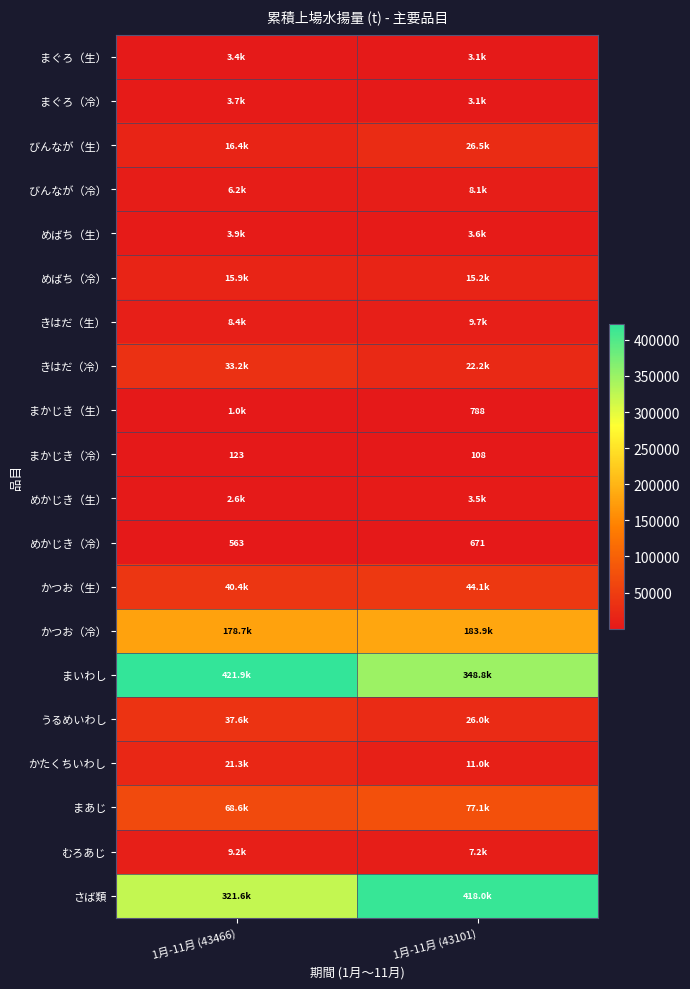

Rank the series by their maximum value, from highest to lowest.

まいわし, さば類, かつお（冷）, まあじ, かつお（生）, うるめいわし, きはだ（冷）, びんなが（生）, かたくちいわし, めばち（冷）, きはだ（生）, むろあじ, びんなが（冷）, めばち（生）, まぐろ（冷）, めかじき（生）, まぐろ（生）, まかじき（生）, めかじき（冷）, まかじき（冷）